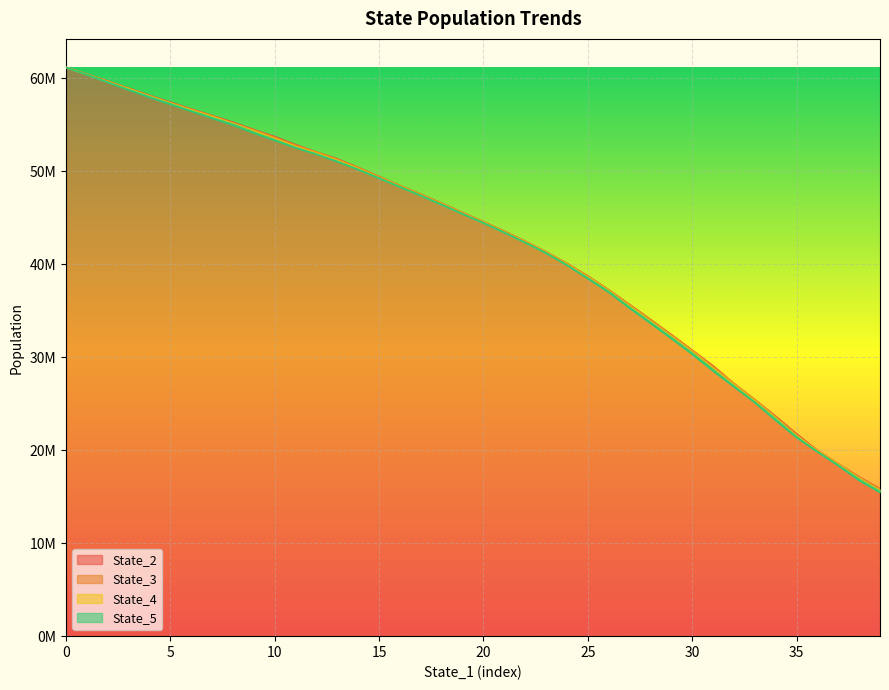

True or false: State_4 has a value of 47402528.1 at 17.

True